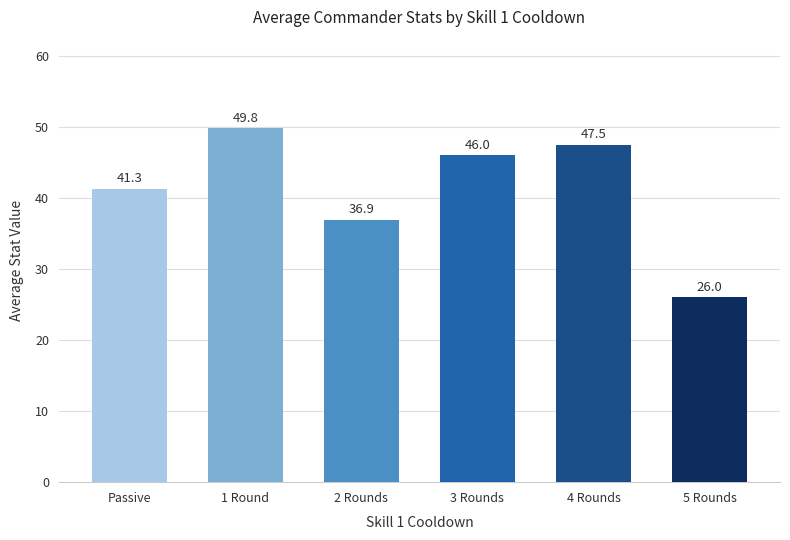

How many series are shown in this chart?

1